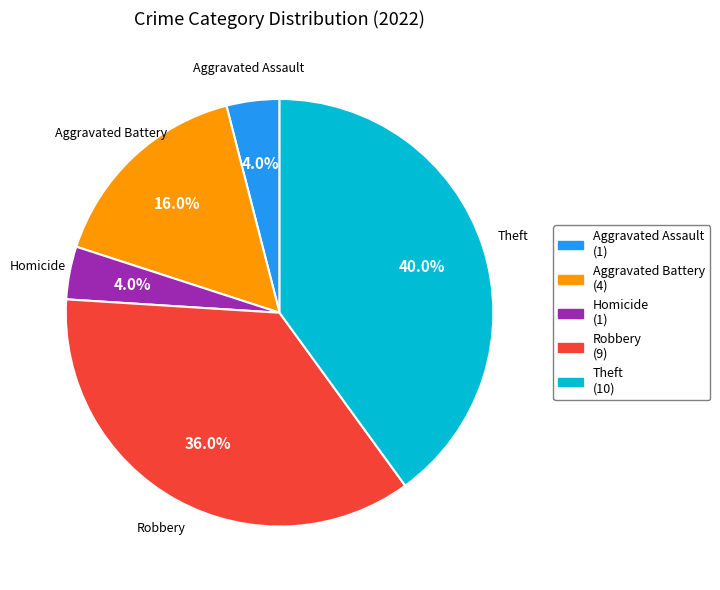

Does any single category account for the majority?

No